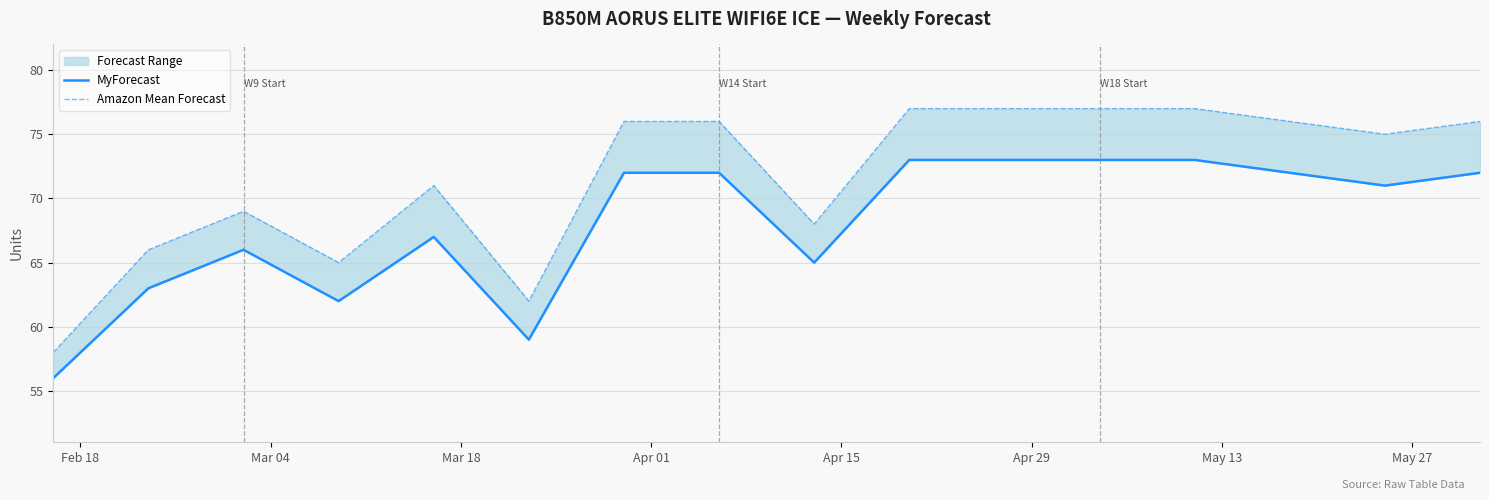

What is the difference between the highest and lowest values at Apr 15?

4